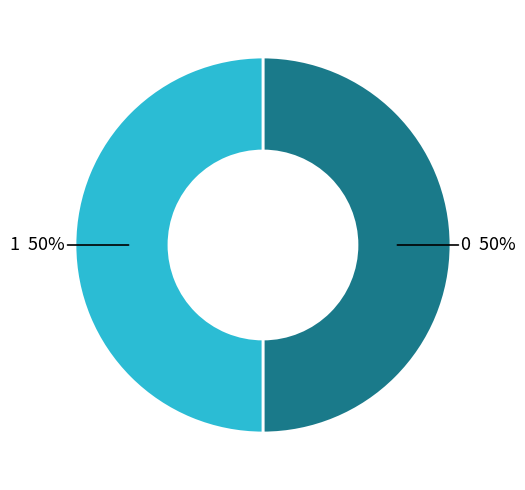

What is the ratio of the value at 0 to the value at 1?

1.0